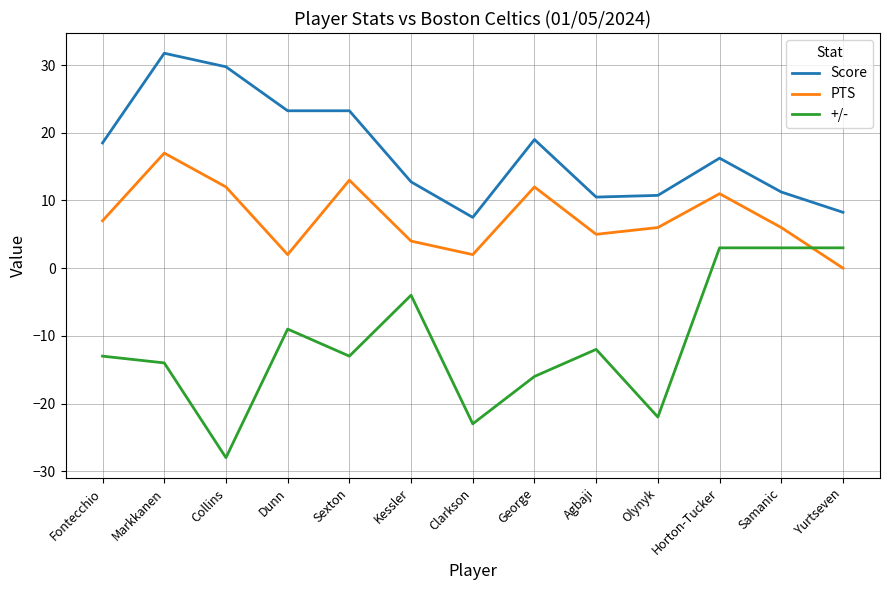

What is the highest value of the PTS series?

17.0